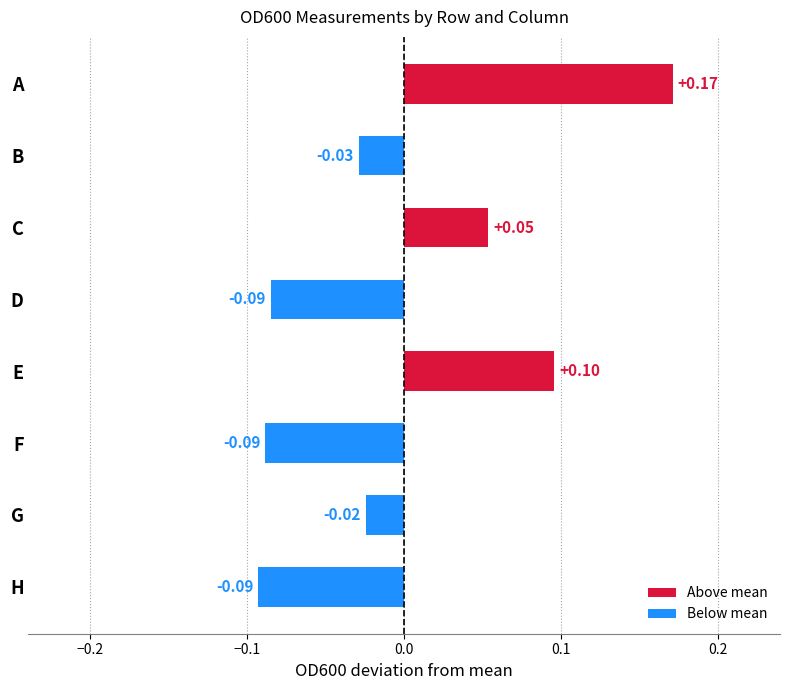

At which category does the chart reach its peak across all series?

A